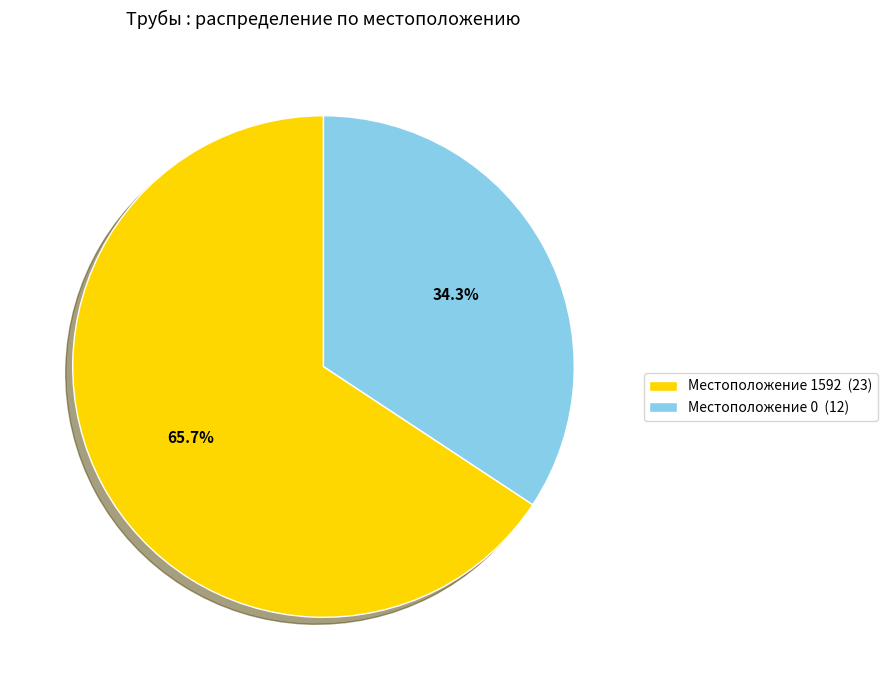

Which category accounts for the majority?

Местоположение 1592 (23)